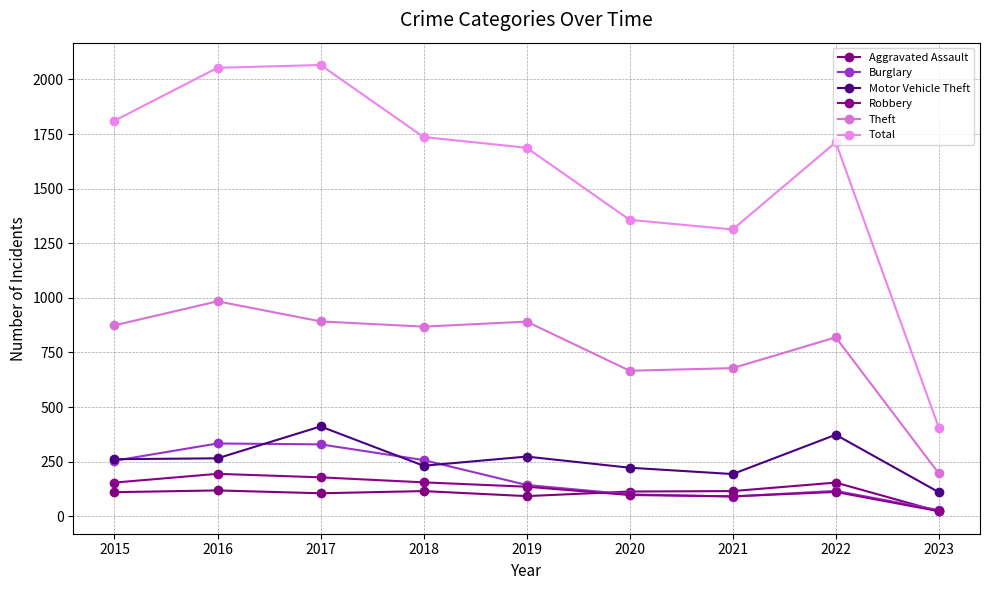

The value of Robbery at 2023 is 5. True or false?

False